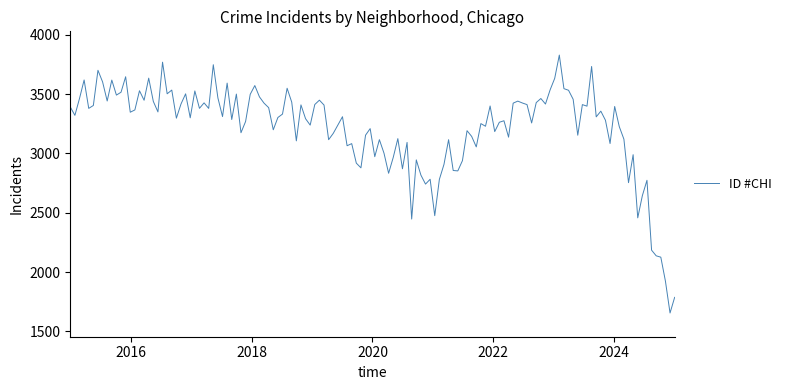

What is the difference between the maximum and minimum values?

2172.6